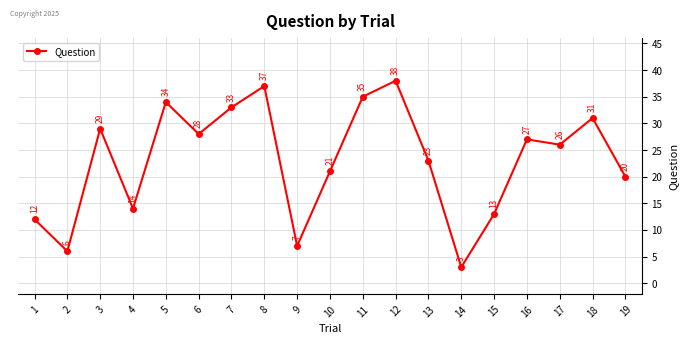

The value at 2 is 6. True or false?

True